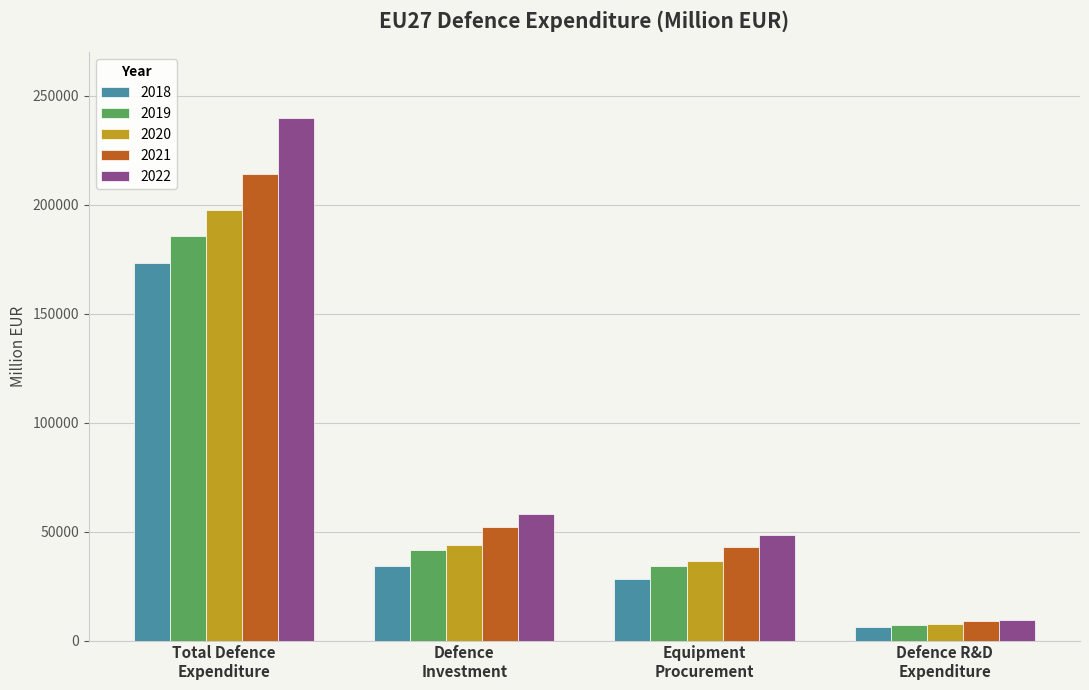

What is the sum of all 2019 values?

268824.8